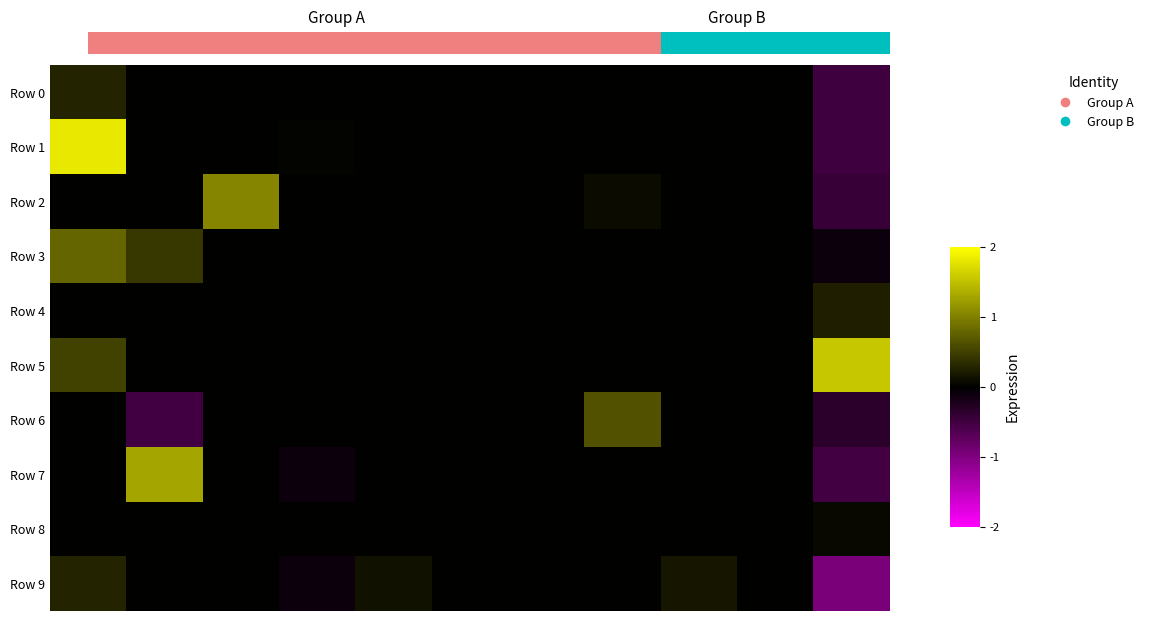

Reading right to left, transcribe all the data shown in this chart.

Row 0: -0.0	0.0	0.0	0.0	0.0	0.0	0.0	0.0	0.0	0.0	0.0
Row 1: -0.0	0.0	0.0	0.0	0.0	0.0	0.0	0.0	0.0	0.0	0.1
Row 2: -0.0	0.0	0.0	0.0	0.0	0.0	0.0	0.0	0.1	0.0	0.0
Row 3: -0.0	0.0	0.0	0.0	0.0	0.0	0.0	0.0	0.0	0.0	0.1
Row 4: 0.0	0.0	0.0	0.0	0.0	0.0	0.0	0.0	0.0	0.0	0.0
Row 5: 0.1	0.0	0.0	0.0	0.0	0.0	0.0	0.0	0.0	0.0	0.0
Row 6: -0.0	0.0	0.0	0.0	0.0	0.0	0.0	0.0	0.0	-0.0	0.0
Row 7: -0.0	0.0	0.0	0.0	0.0	0.0	0.0	-0.0	0.0	0.1	0.0
Row 8: 0.0	0.0	0.0	0.0	0.0	0.0	0.0	0.0	0.0	0.0	0.0
Row 9: -0.1	0.0	0.0	0.0	0.0	0.0	0.0	-0.0	0.0	0.0	0.0